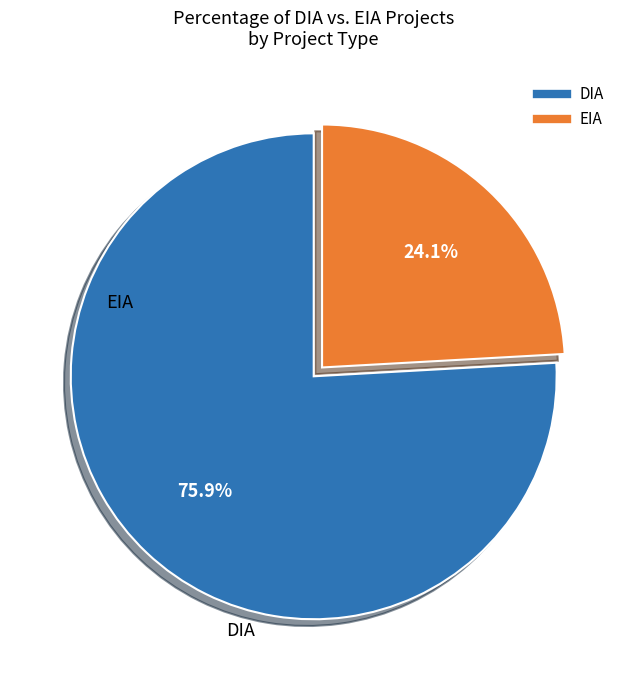

The DIA slice represents 76% of the pie. True or false?

True